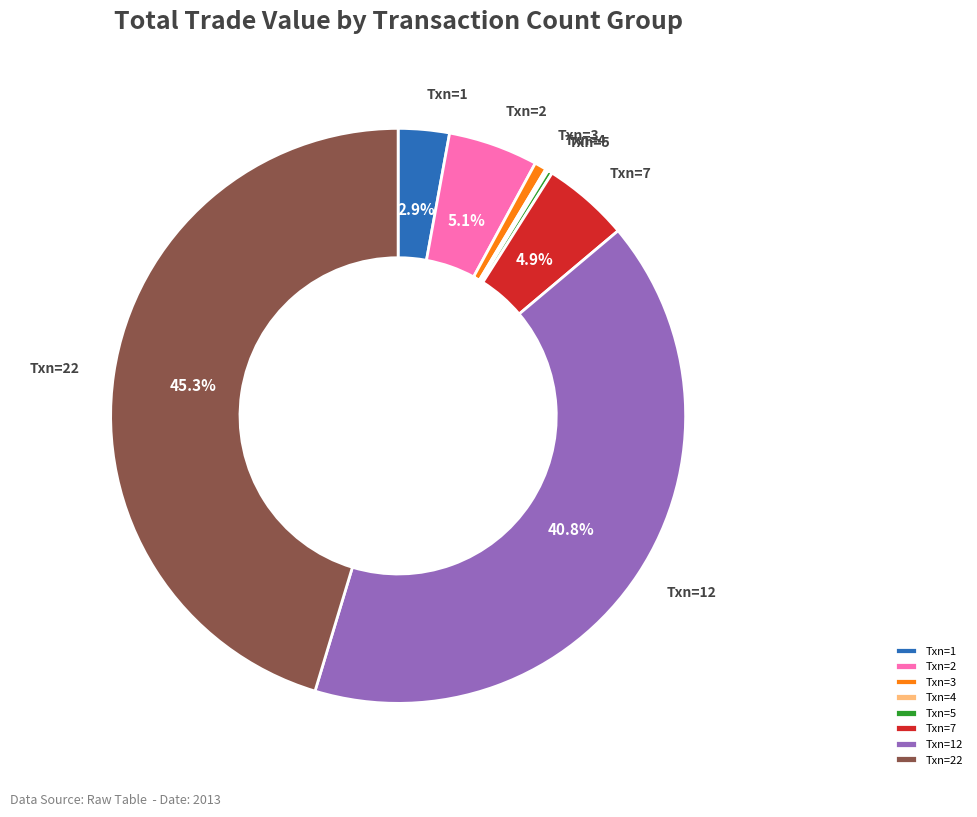

Which has a higher value, Txn=3 or Txn=22?

Txn=22